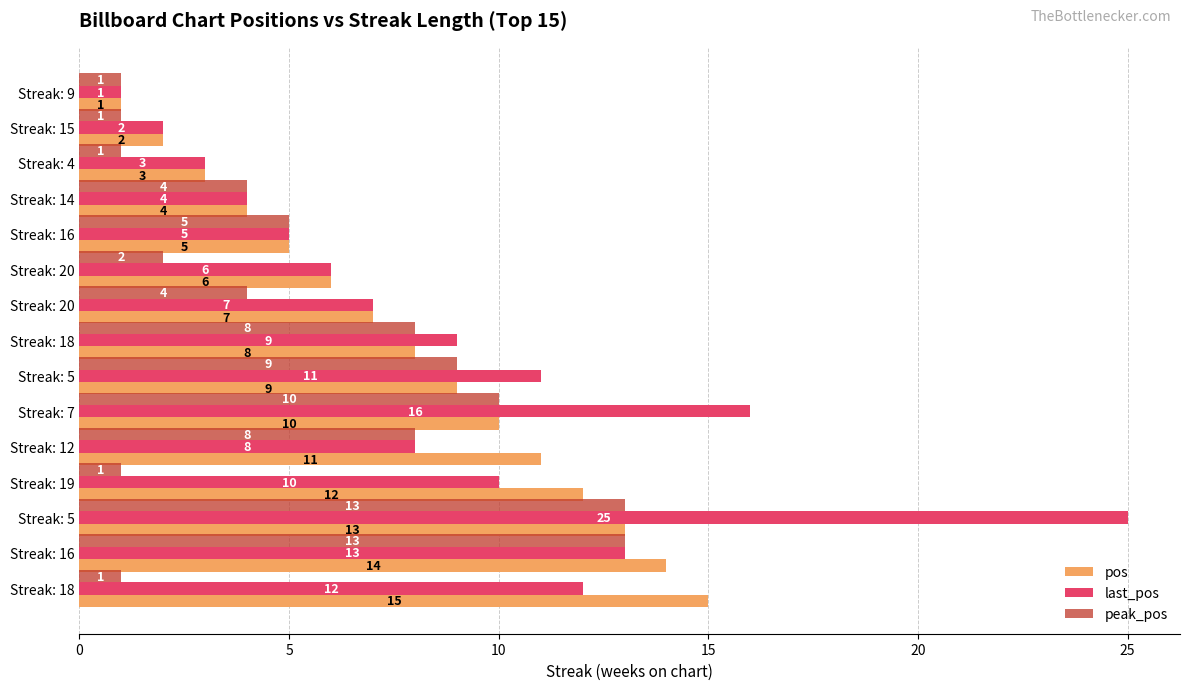

Rank the series by their average value, from lowest to highest.

peak_pos, pos, last_pos